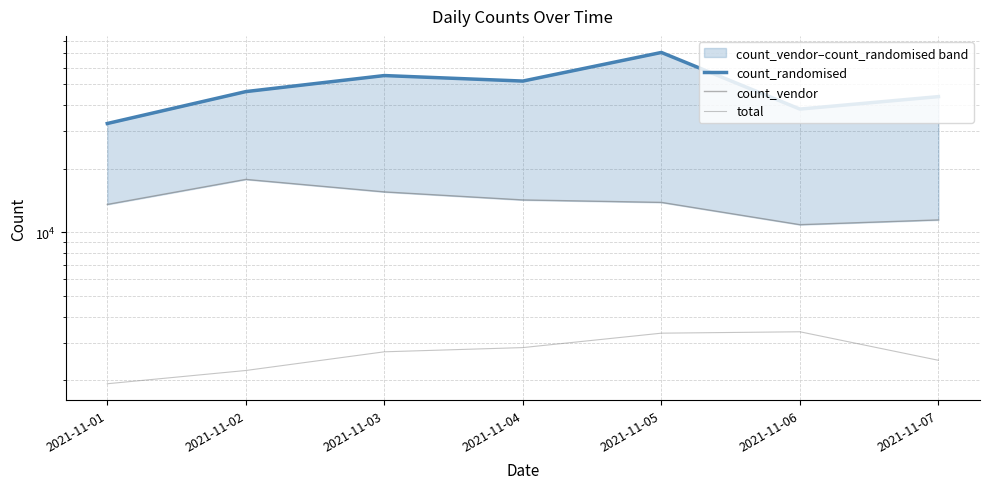

Where is total nearest to the value 2661?

2021-11-03